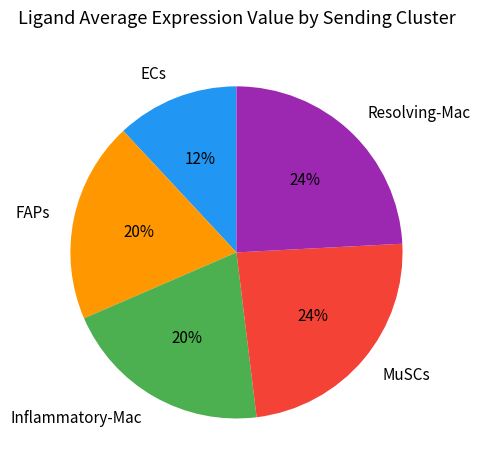

Is there a majority slice in this chart?

No